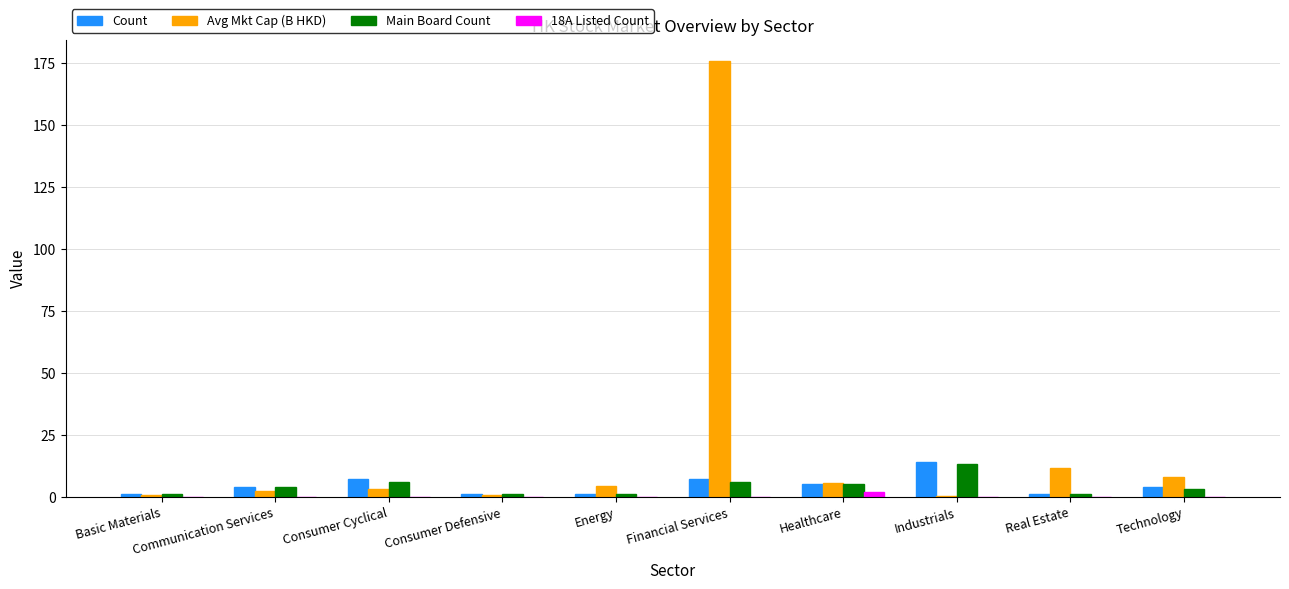

At which category is the sum across all series the highest?

Financial Services